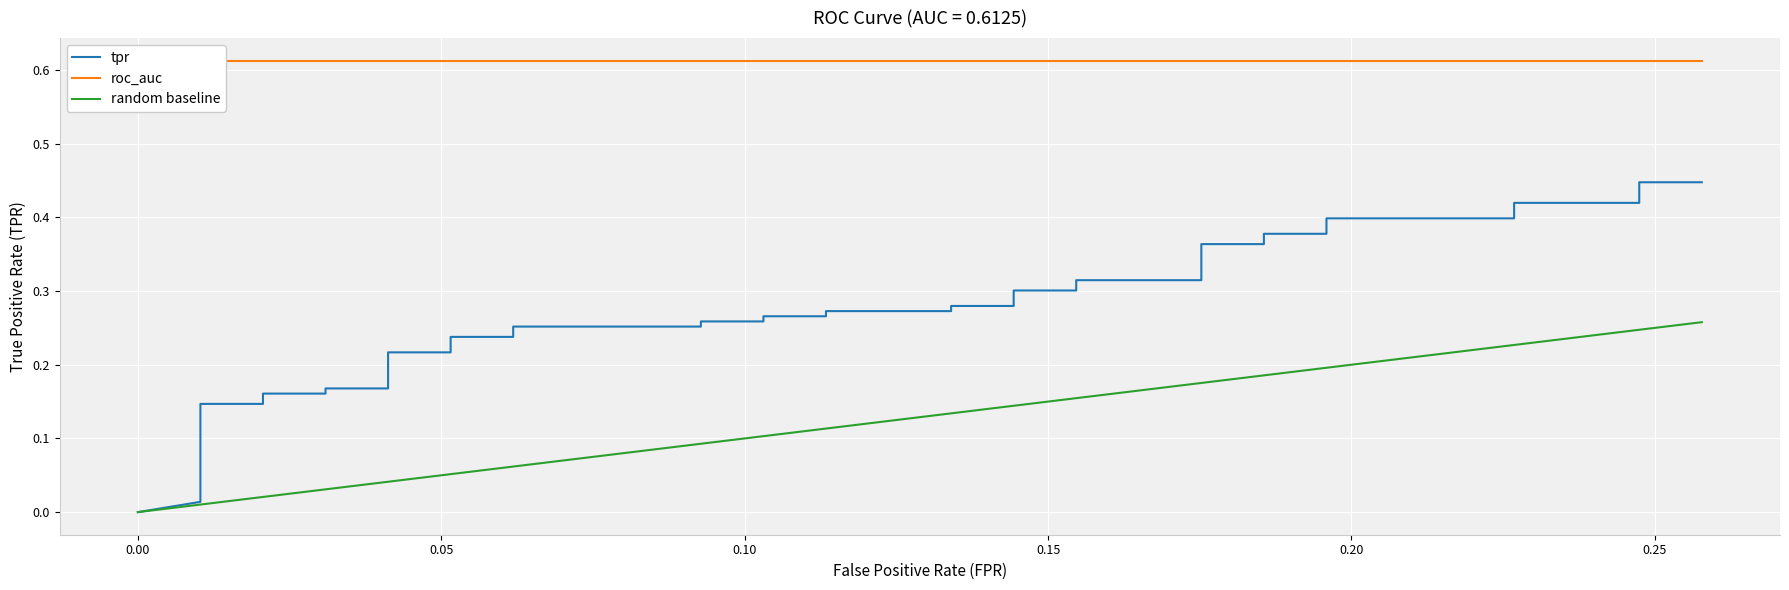

What is the value of the 10th point from the left?

0.2